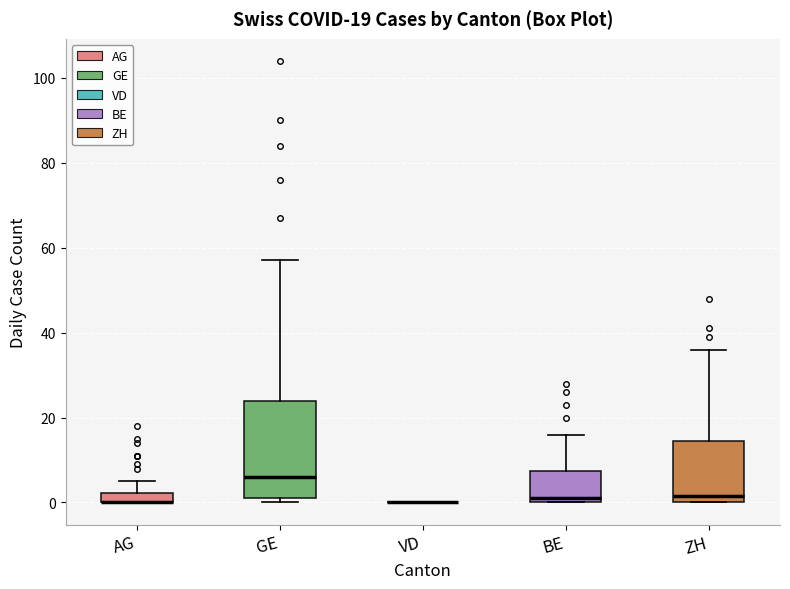

Which box is the tallest, from its lower edge to its upper edge?

GE